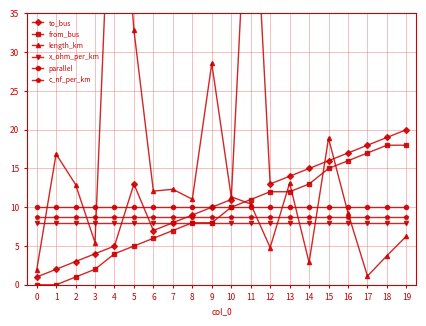

The parallel series shows 10.0 at 2. True or false?

True